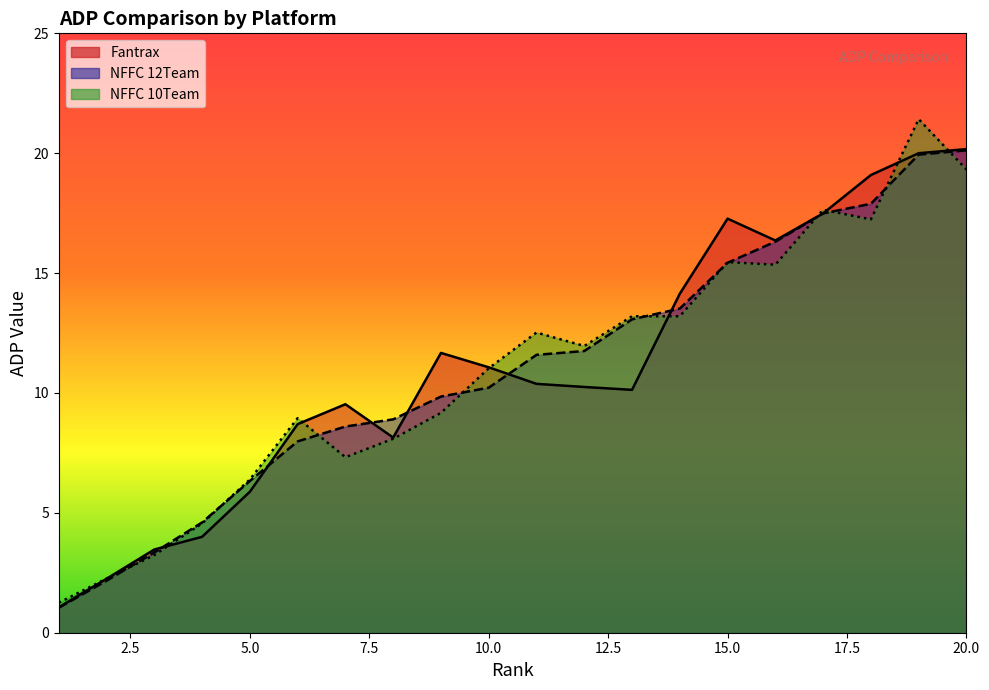

What is the value of the Fantrax point at the 3rd from the left?

3.5